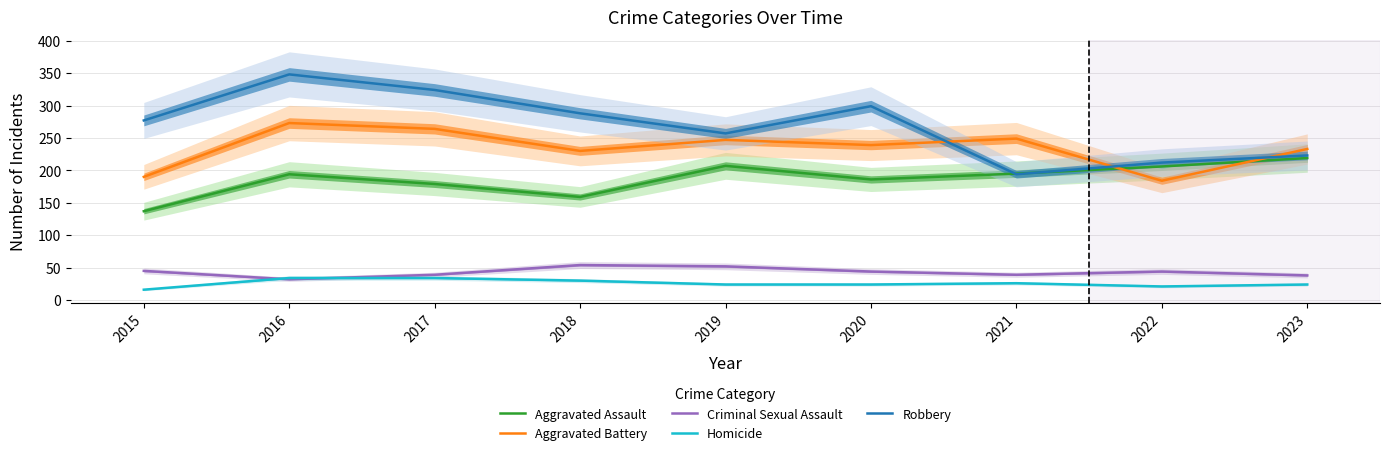

Is the value of Criminal Sexual Assault at 2015 greater than the value of Aggravated Assault at 2019?

No